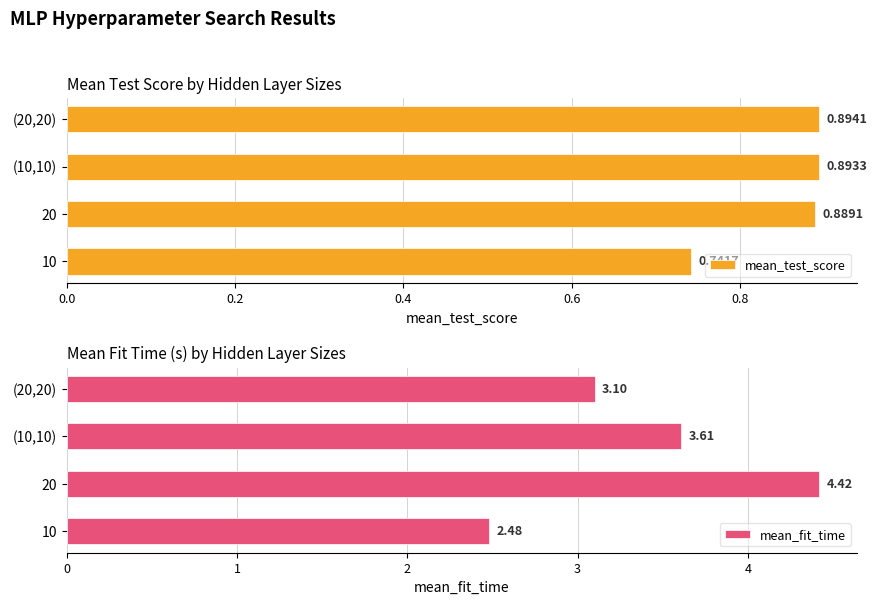

Rank the categories by mean_test_score value from lowest to highest.

10, 20, (10,10), (20,20)